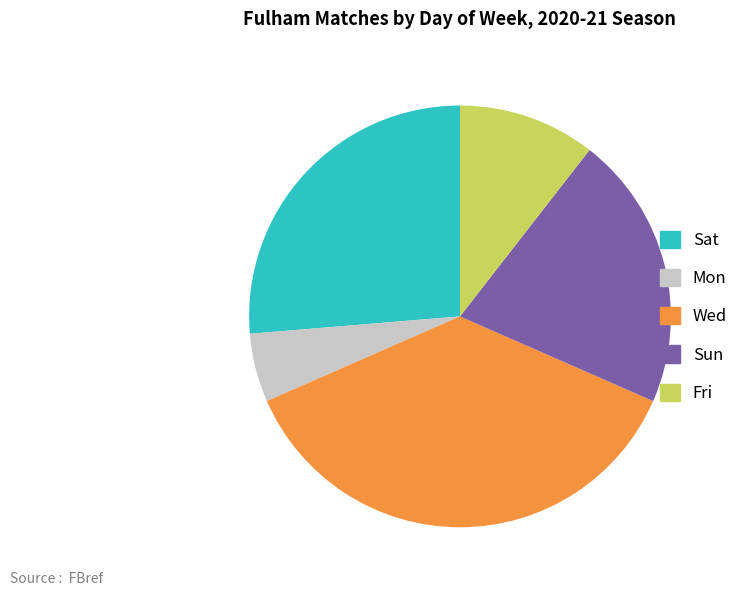

Which has a higher value, Mon or Sun?

Sun